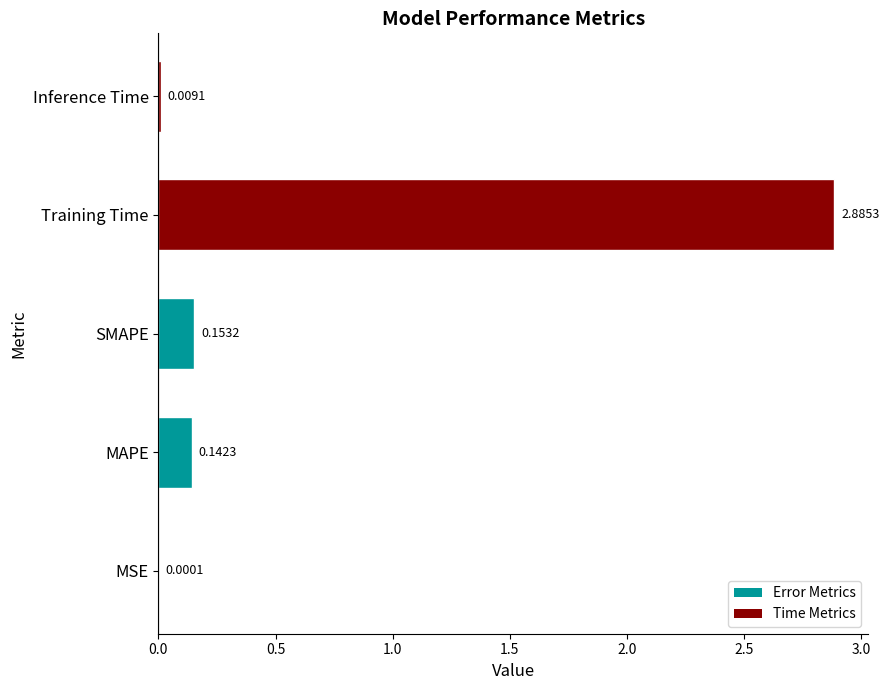

Between SMAPE and Inference Time, which is larger?

SMAPE